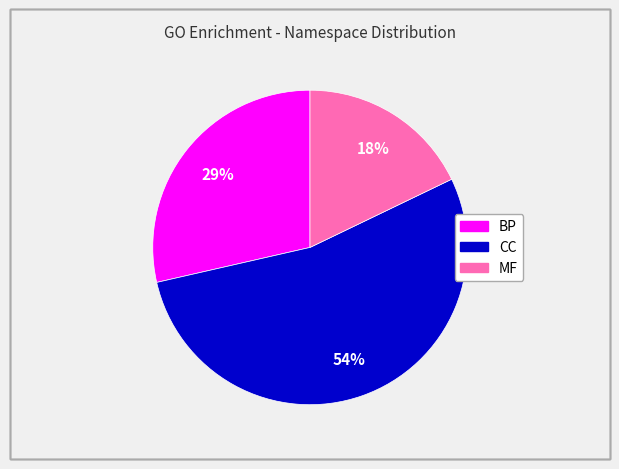

The CC slice represents 61% of the pie. True or false?

False